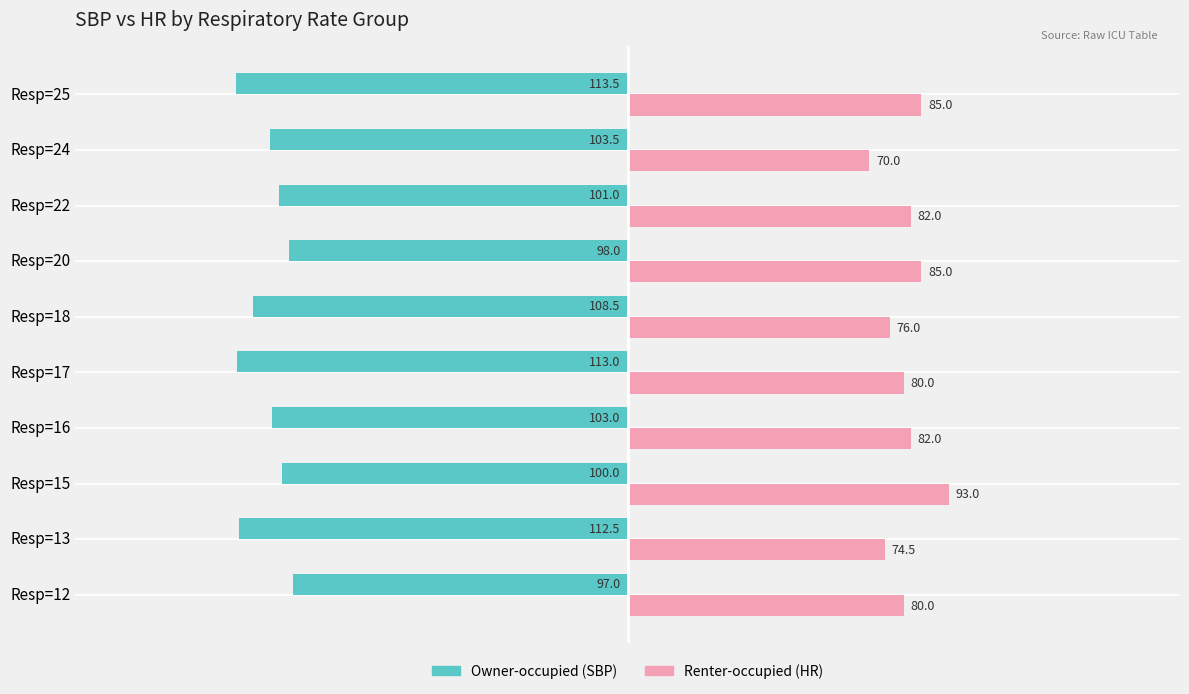

At which category is the sum across all series the highest?

Resp=15